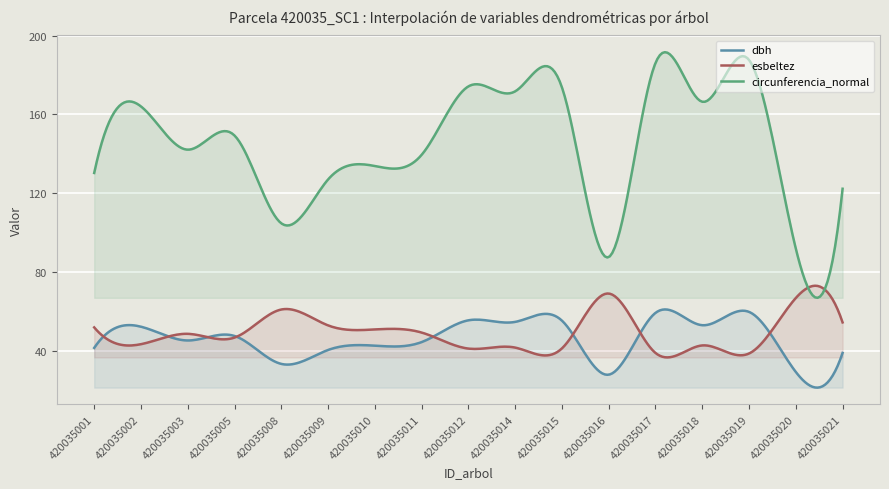

What is the greatest value displayed?

191.6